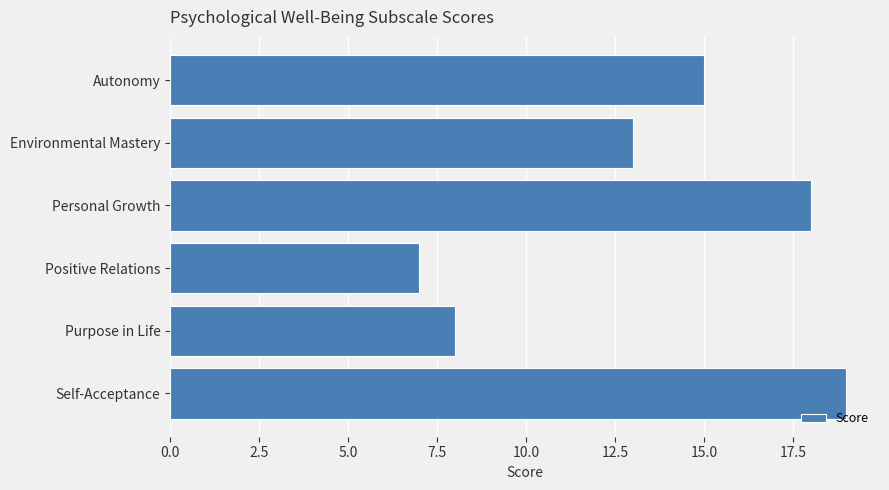

Reading top to bottom, extract all data points from this chart.

Autonomy=15	Environmental Mastery=13	Personal Growth=18	Positive Relations=7	Purpose in Life=8	Self-Acceptance=19